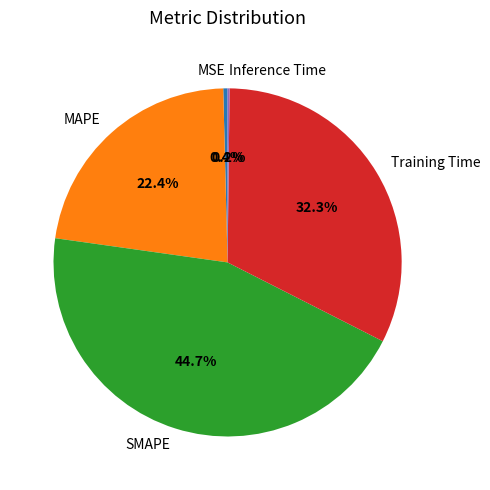

Is it true that MSE is 0% of the pie?

True